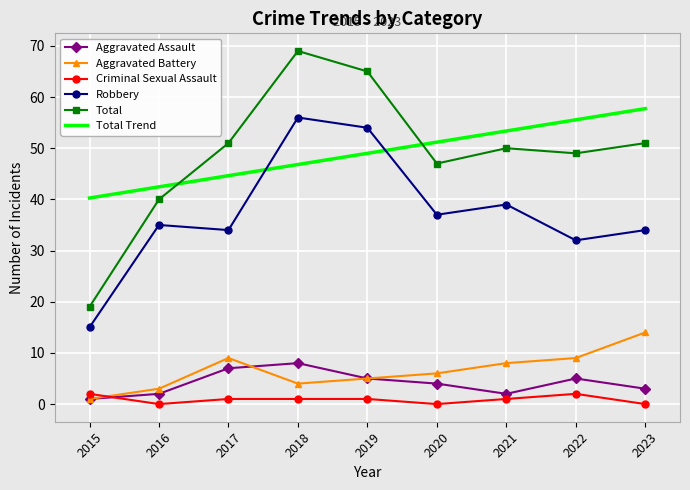

What is the sum of all Aggravated Battery values?

59